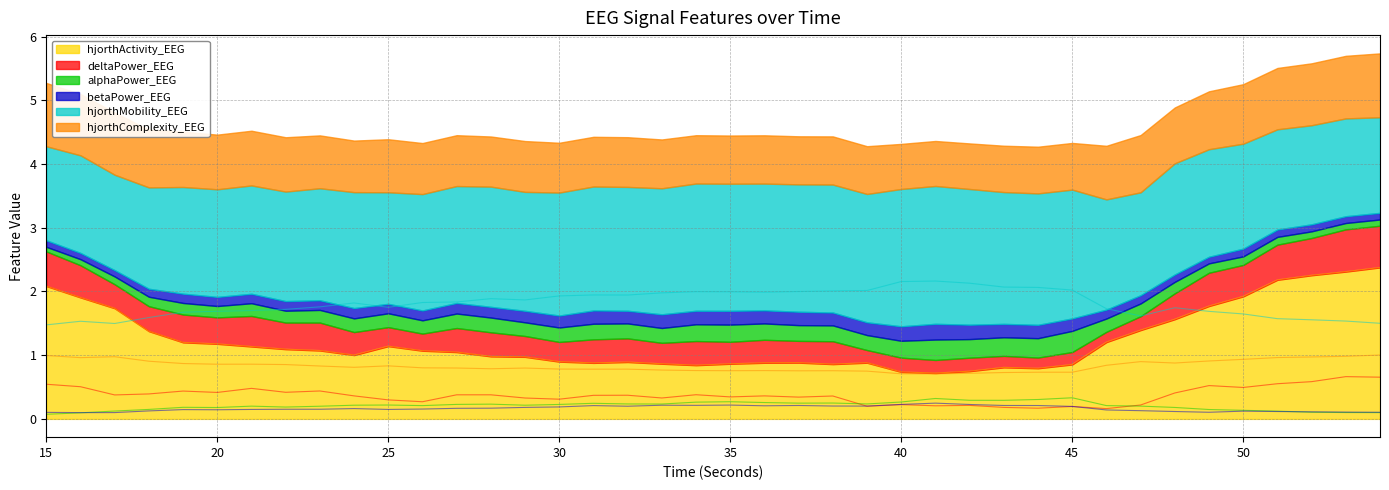

Which series has the largest total across all categories?

hjorthMobility_EEG